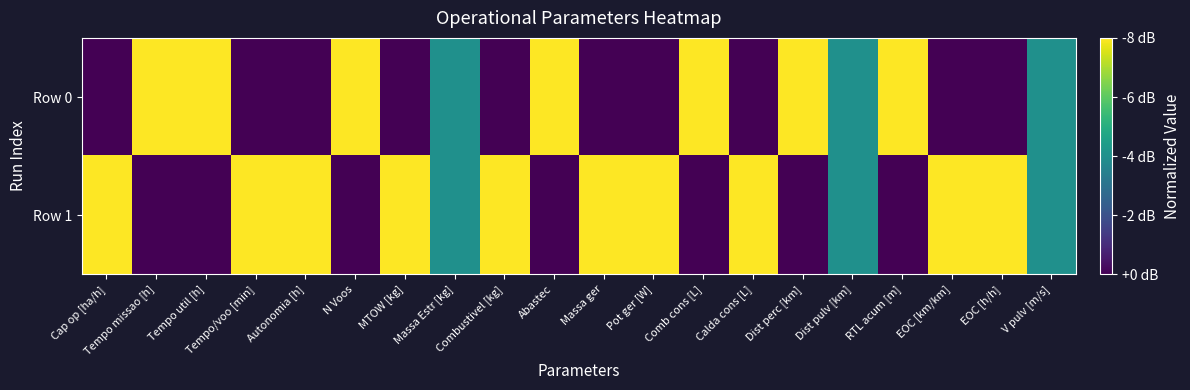

What is the total value across all series at EOC [h/h]?

1.0